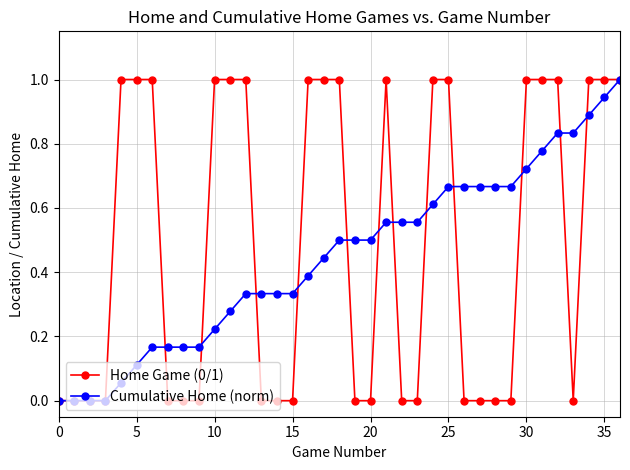

What is the total value across all series at 5?

1.1